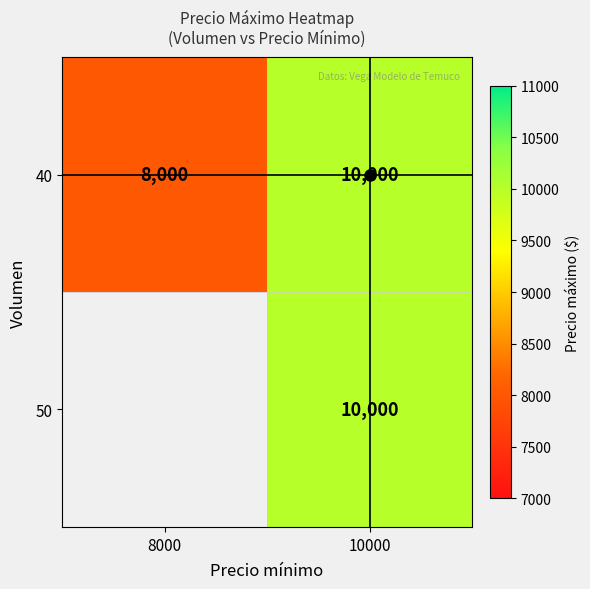

What is the minimum value for 40?

8000